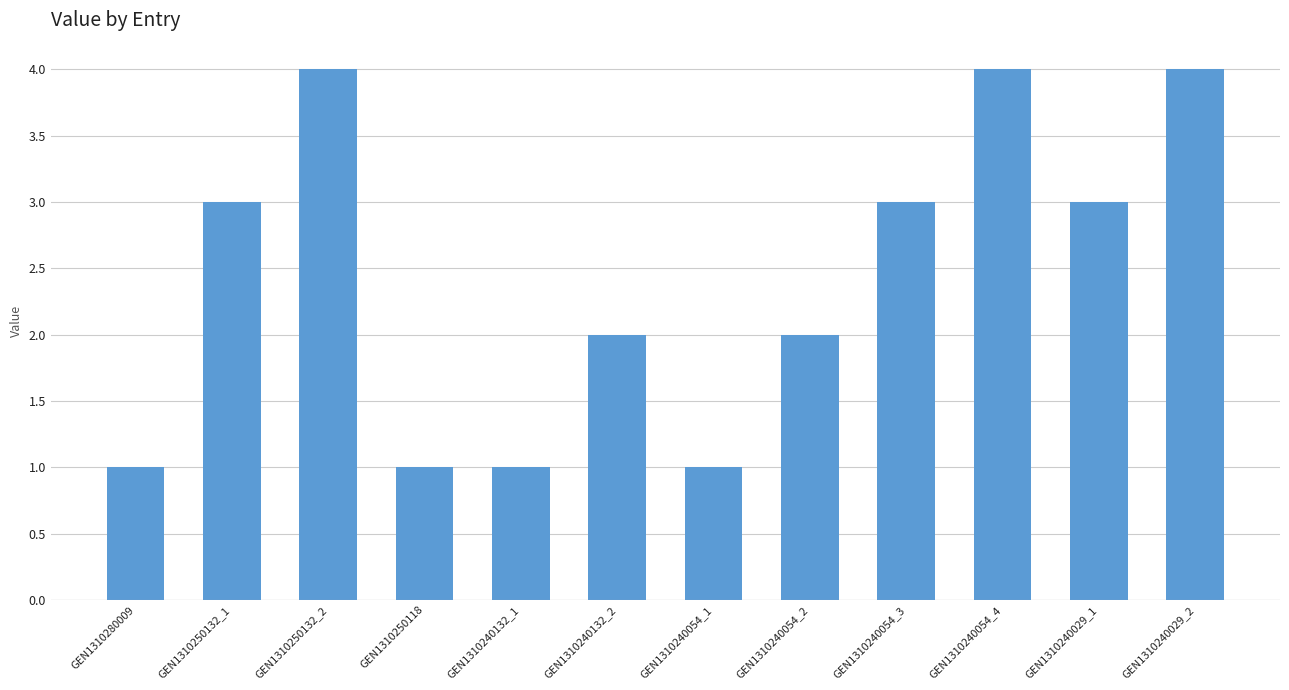

Between GEN1310240054_2 and GEN1310250132_2, which is larger?

GEN1310250132_2